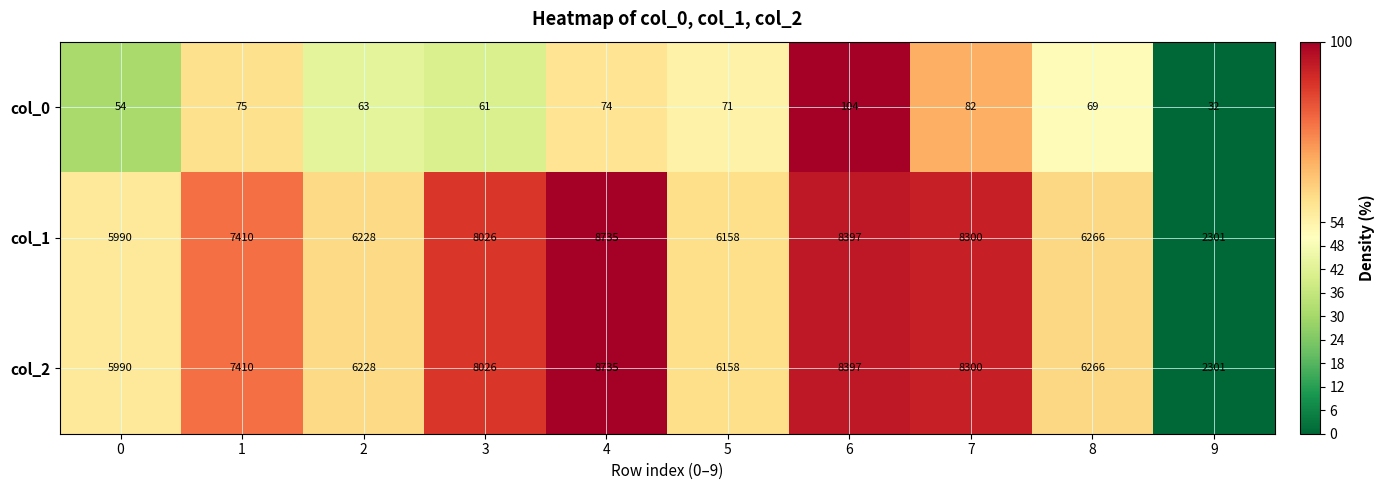

What is the total value across all series at 5?

12387